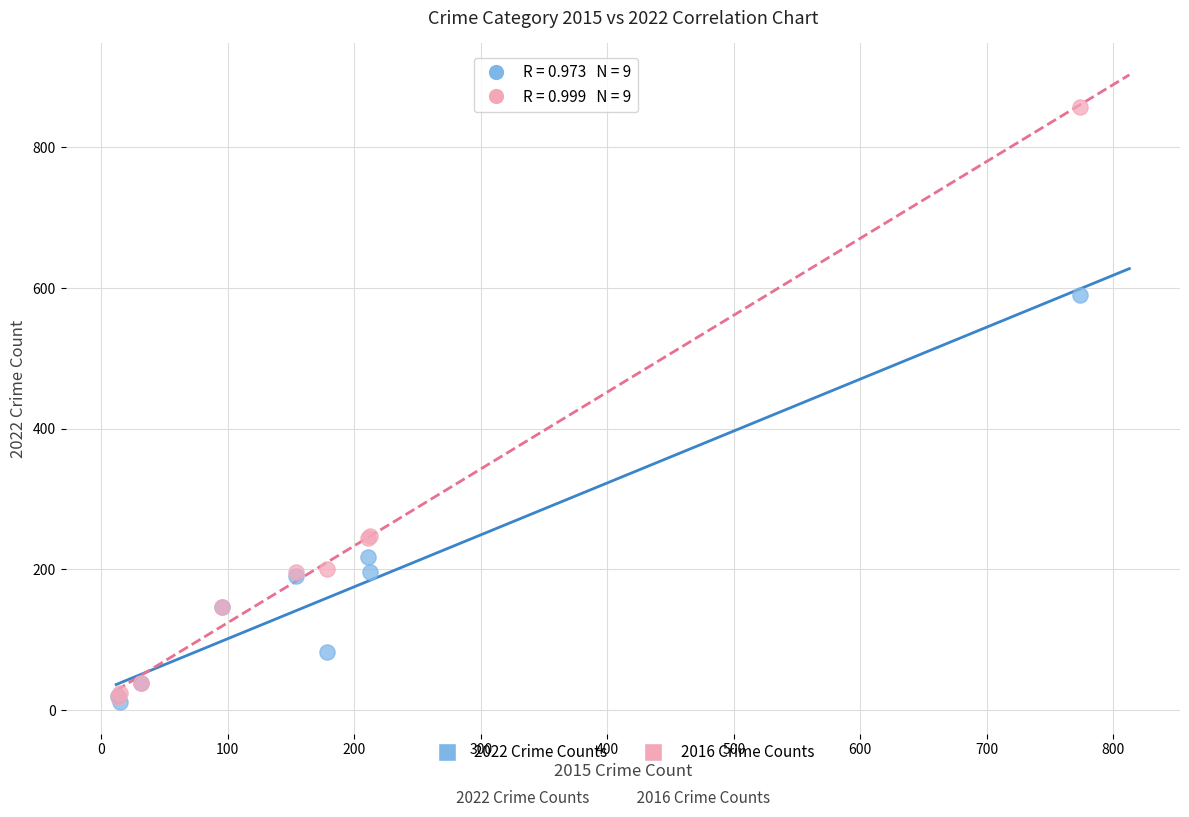

Across all series, what Y value is closest to 434?

590